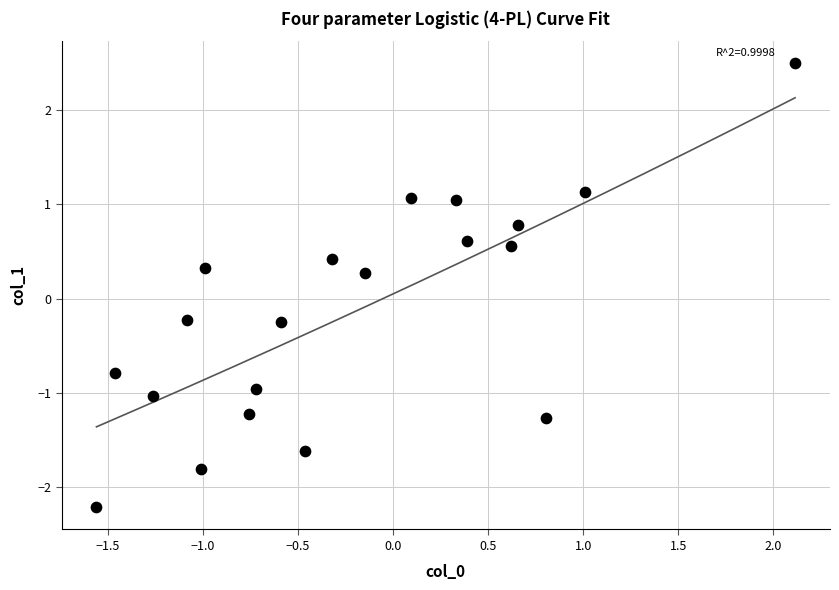

What is the range of Y values (max minus min)?

4.7